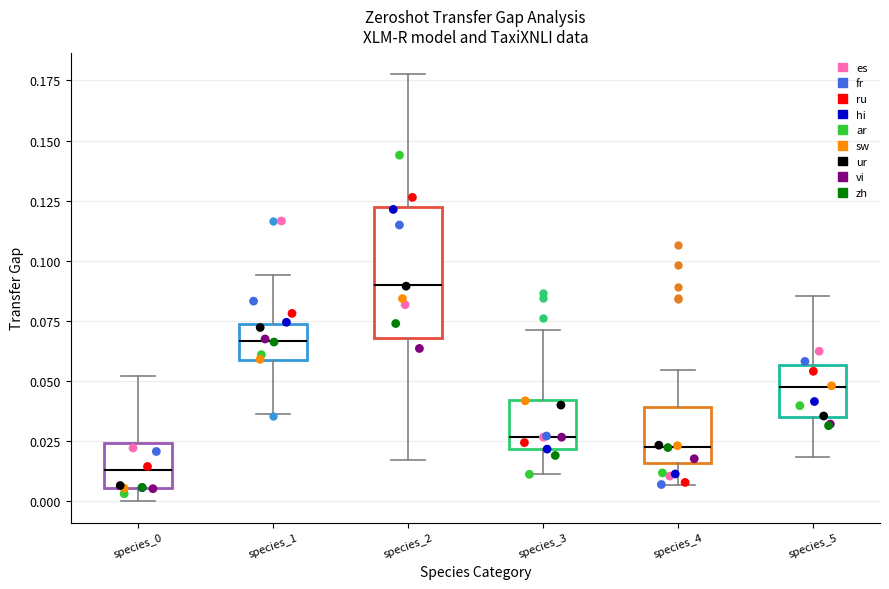

Reading left to right, transcribe this box plot: for each box, give where its median line is, the range the box spans, and where its two whiskers end, as read against the y-axis. The values are not printed on the chart, so give them approximately, as read against the axis.

species_0: median 0.015, box 0.005 to 0.025, whiskers 0.000 to 0.050
species_1: median 0.065, box 0.060 to 0.075, whiskers 0.035 to 0.095
species_2: median 0.090, box 0.070 to 0.120, whiskers 0.015 to 0.180
species_3: median 0.025, box 0.020 to 0.040, whiskers 0.010 to 0.070
species_4: median 0.025, box 0.015 to 0.040, whiskers 0.005 to 0.055
species_5: median 0.050, box 0.035 to 0.055, whiskers 0.020 to 0.085